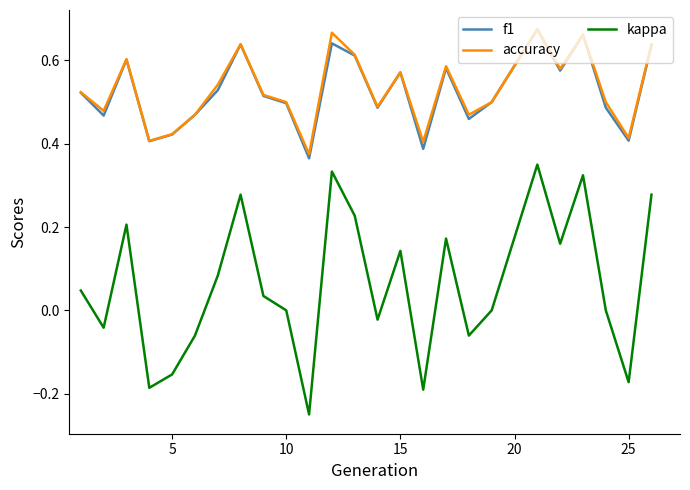

True or false: accuracy and kappa cross at least once.

False